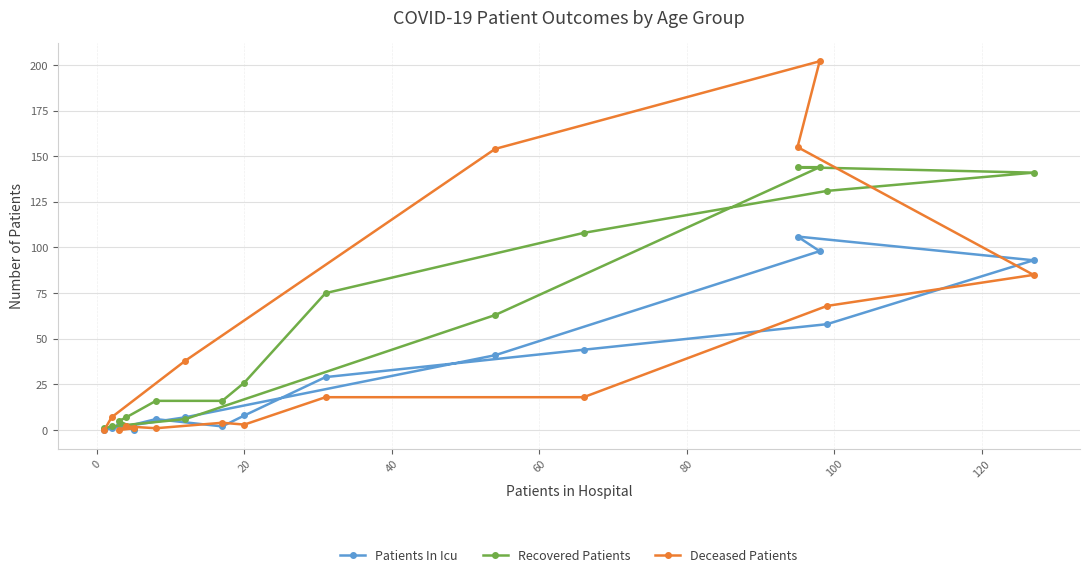

List the series in order of their overall mean, lowest first.

Patients In Icu, Deceased Patients, Recovered Patients